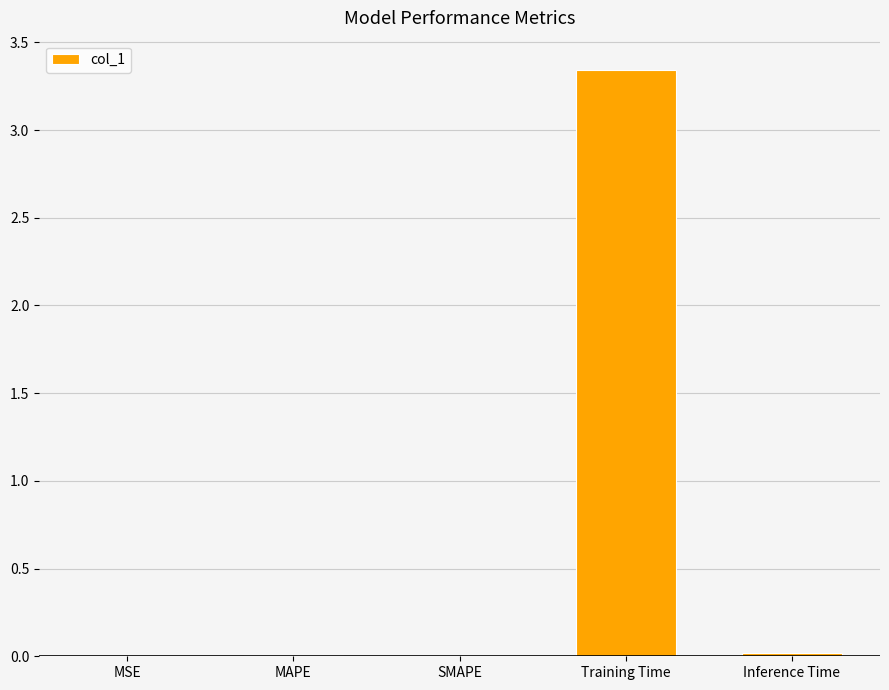

Which category has the highest value across all series?

Training Time